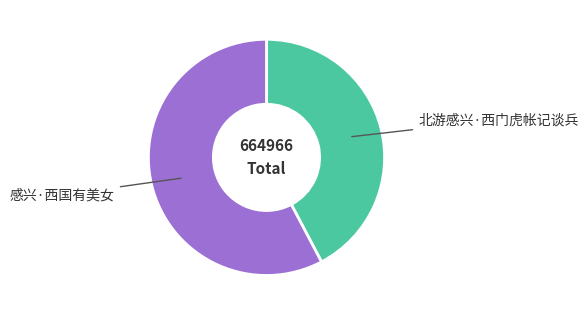

Rank the categories by value from highest to lowest.

感兴·西国有美女, 北游感兴·西门虎帐记谈兵